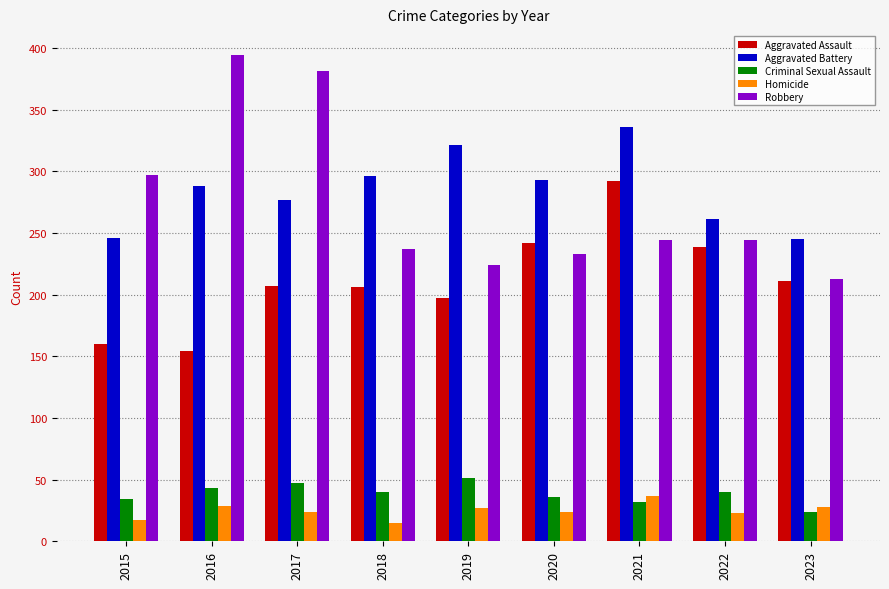

The value of Robbery at 2016 is 129. True or false?

False